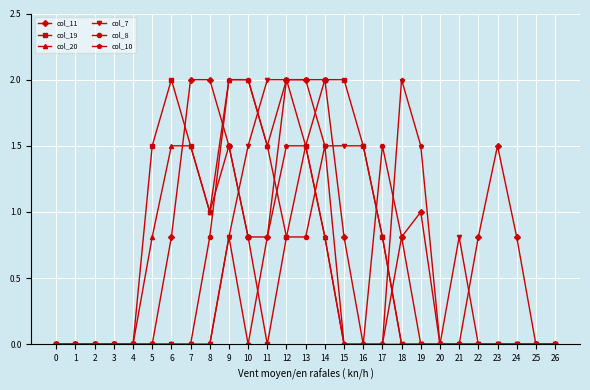

What is the value of the col_19 point at the 6th from the left?

1.5